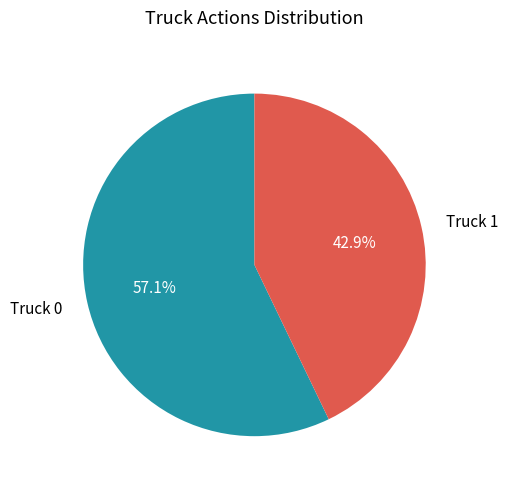

Combined, do Truck 0 and Truck 1 account for over 50%?

Yes